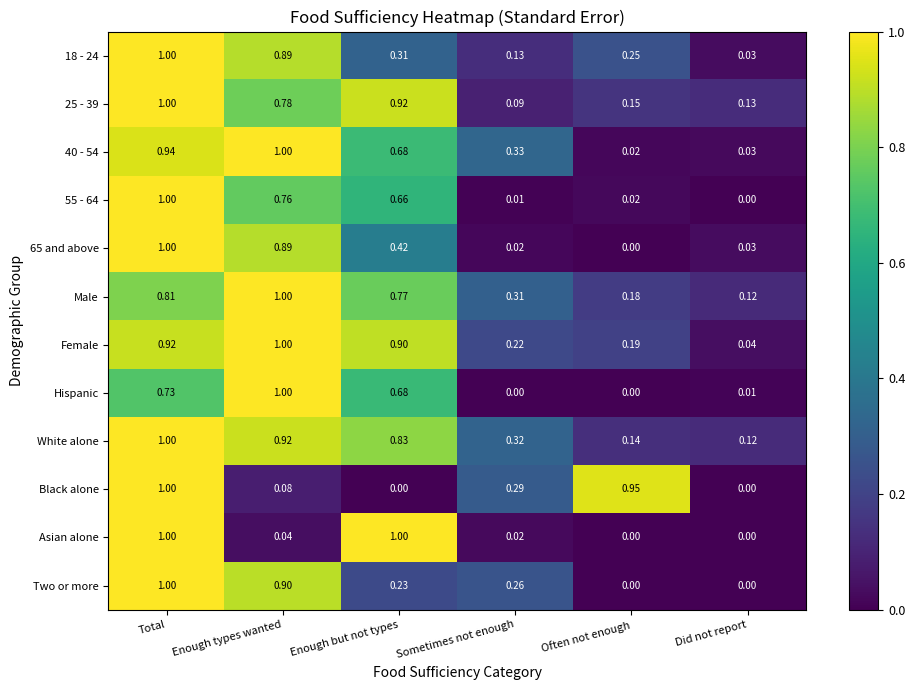

Between Enough but not types and Sometimes not enough, which series saw the biggest shift?

Asian alone